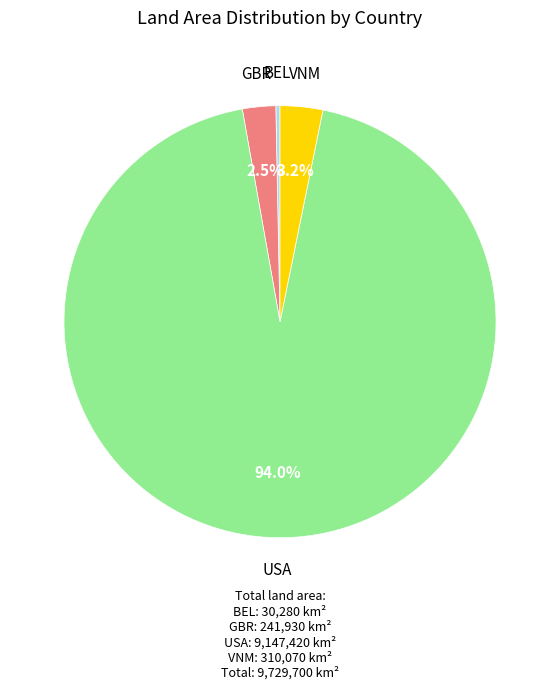

Is there a majority slice in this chart?

Yes